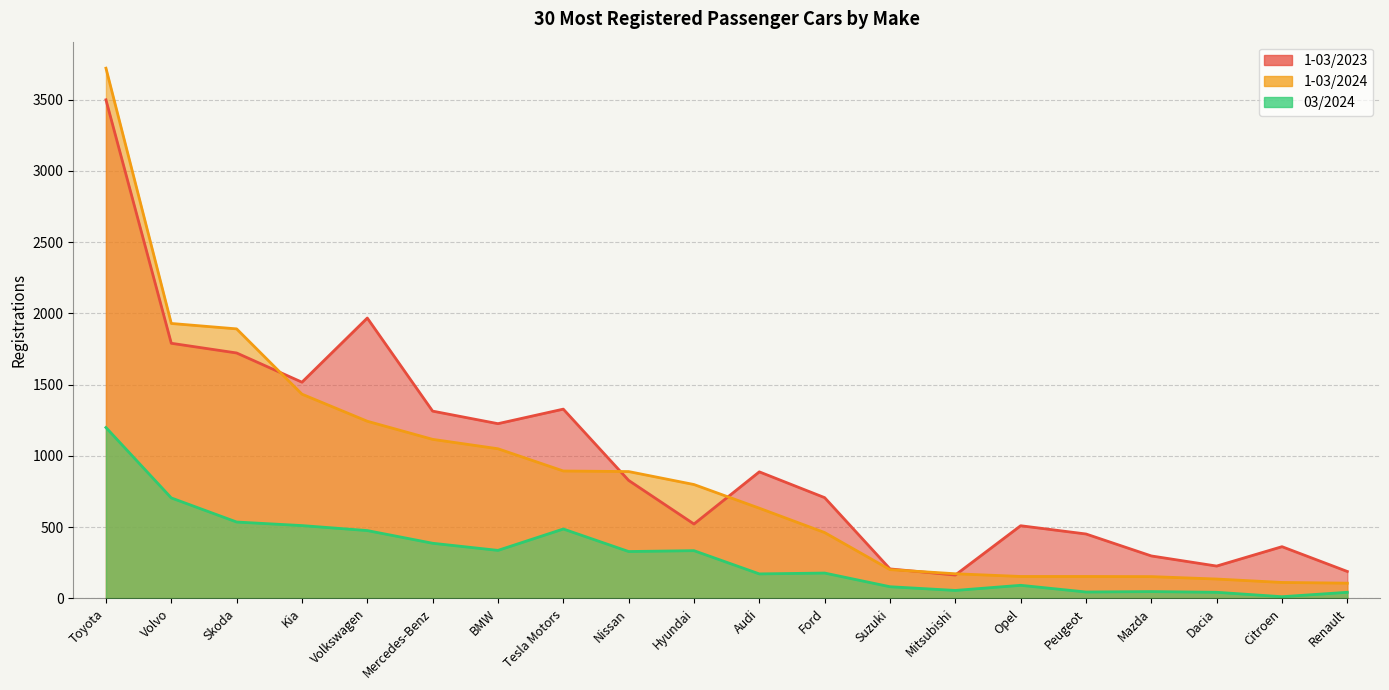

List the labels in order of 1-03/2023 value, largest first.

Toyota, Volkswagen, Volvo, Skoda, Kia, Tesla Motors, Mercedes-Benz, BMW, Audi, Nissan, Ford, Hyundai, Opel, Peugeot, Citroen, Mazda, Dacia, Suzuki, Renault, Mitsubishi